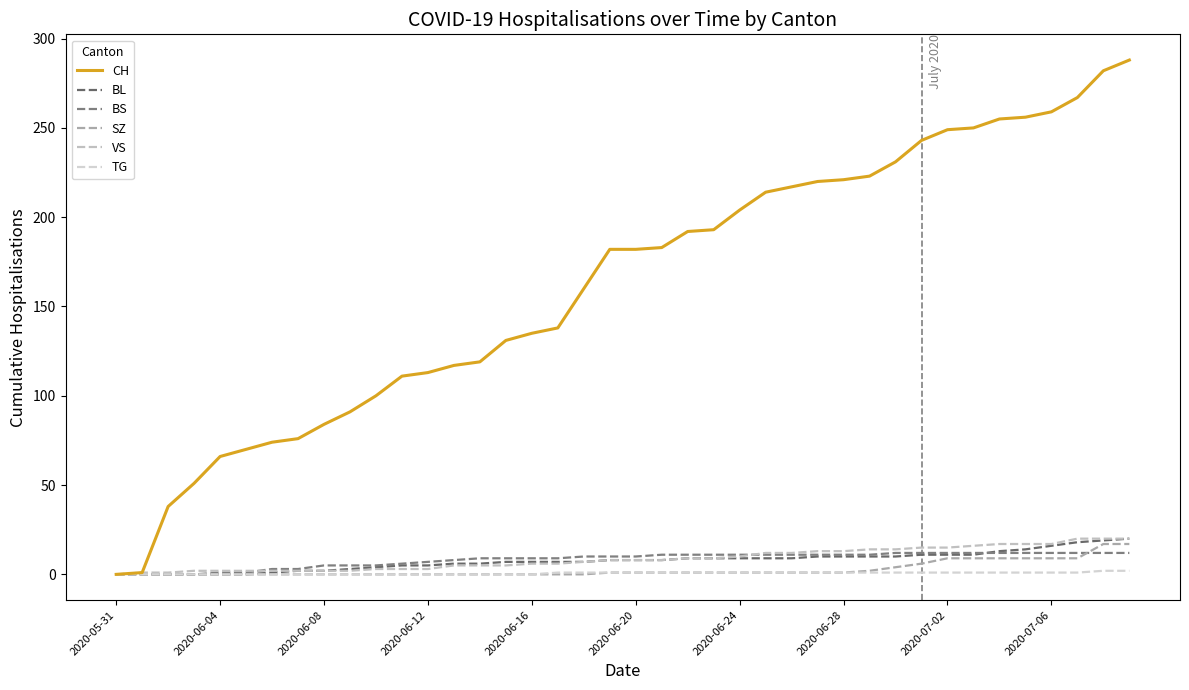

True or false: SZ has more than 1 points higher than both neighbors.

False